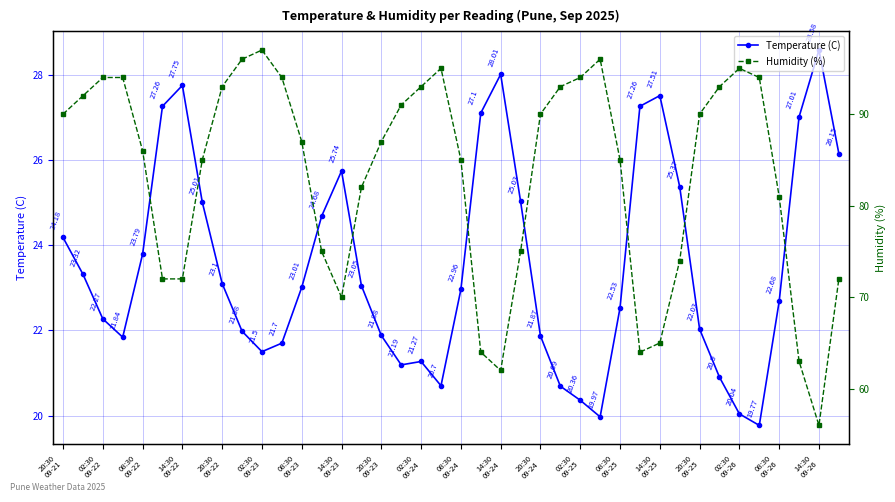

What is the maximum value shown in the chart?

97.0